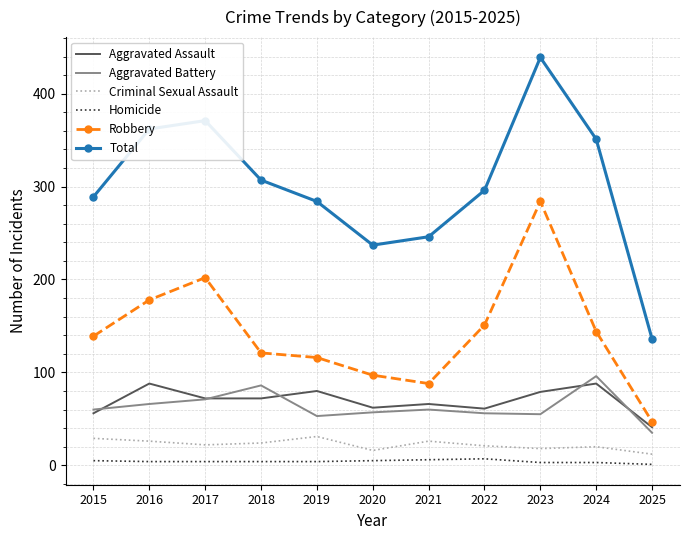

Which series has the largest total across all categories?

Total